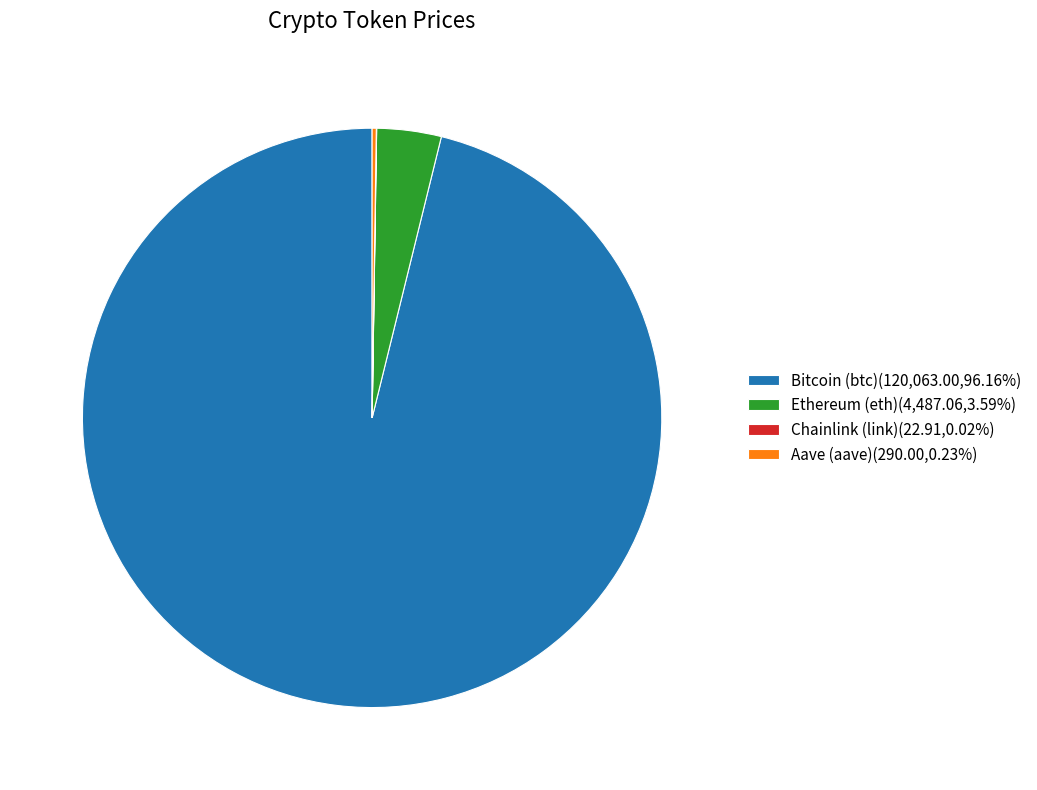

Does any single category account for the majority?

Yes